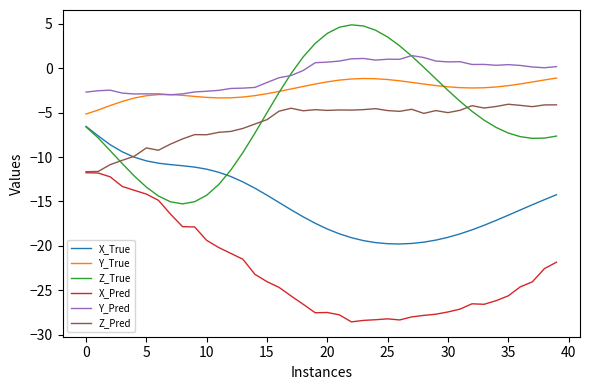

Is this an area chart (filled region under the line)?

No